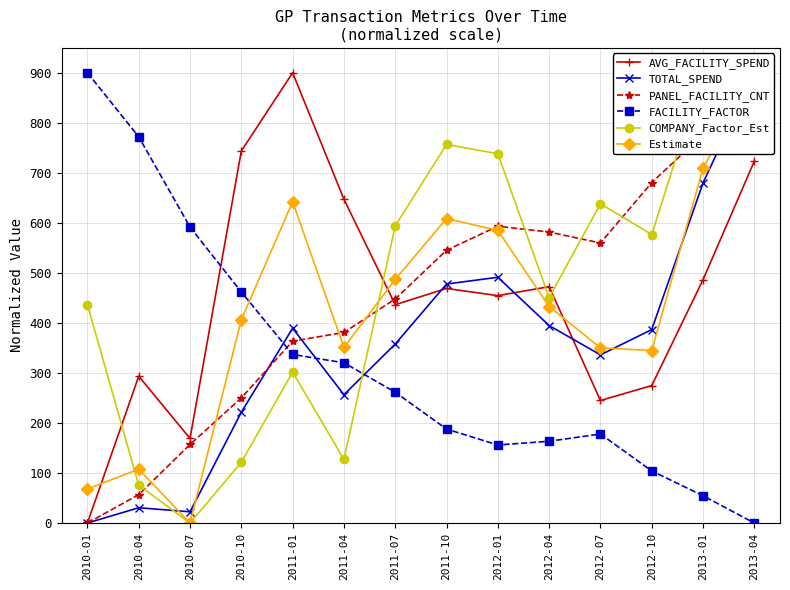

In FACILITY_FACTOR, how many points are higher than both neighbors (excluding endpoints)?

1